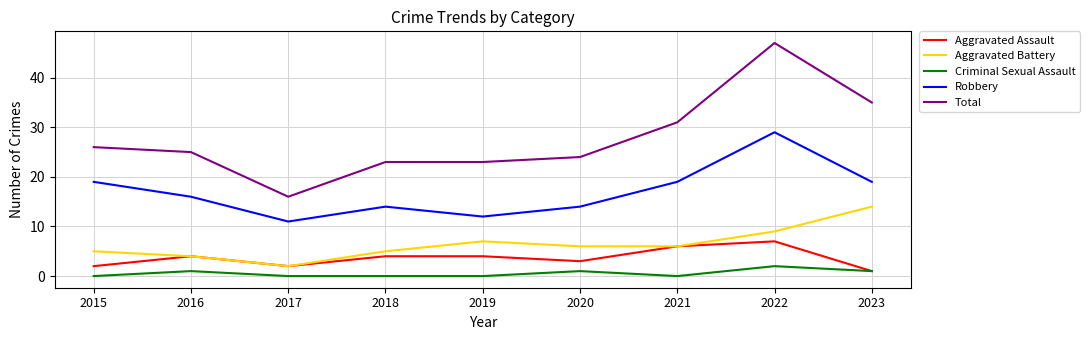

True or false: Total and Aggravated Assault intersect in this chart.

False